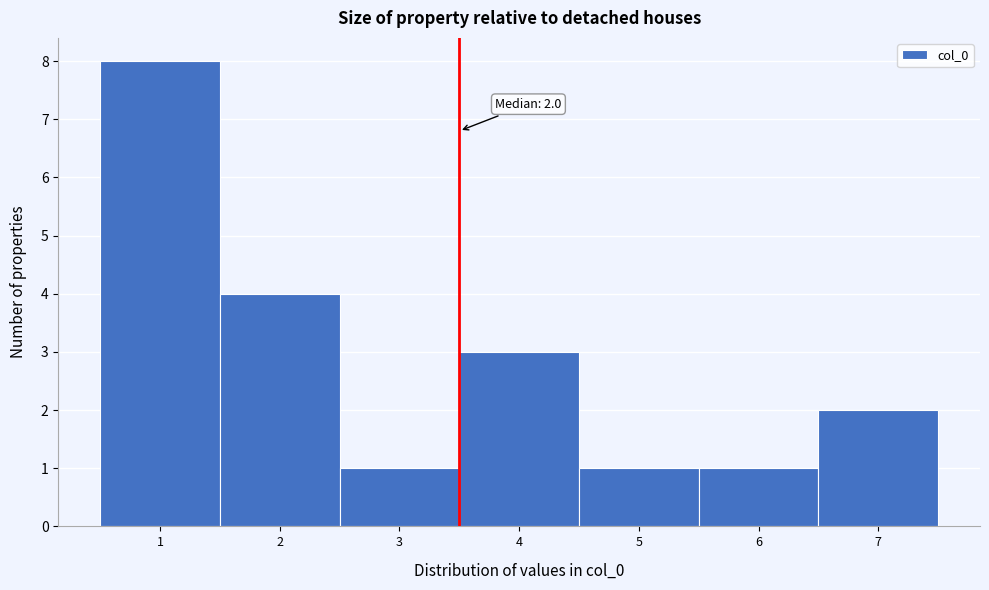

Over which range of the x-axis is the bar tallest?

0.5 to 1.5